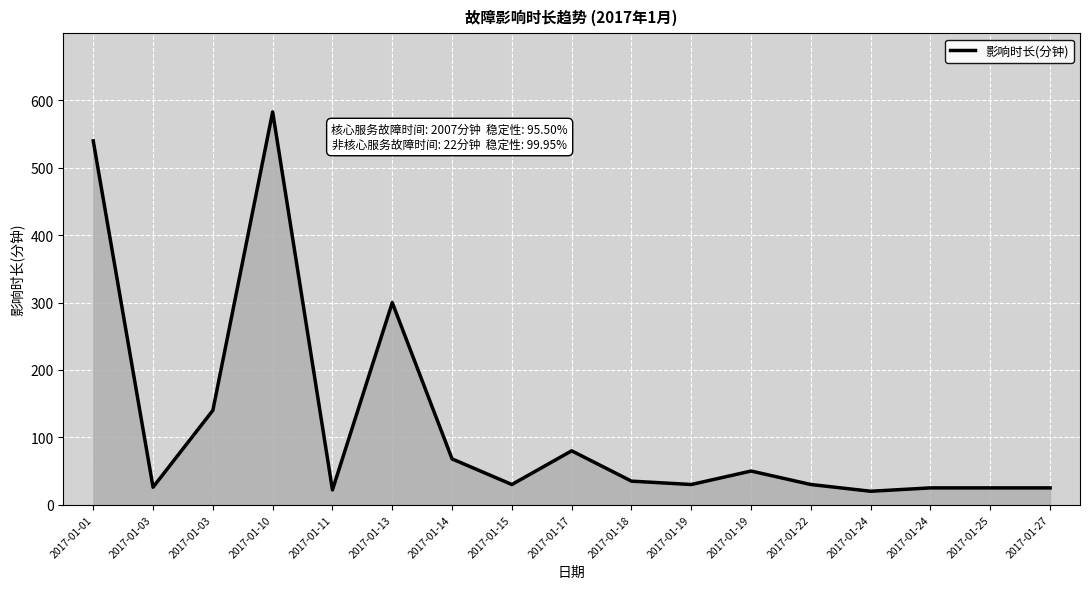

Does the chart display data point markers on the line(s)?

No